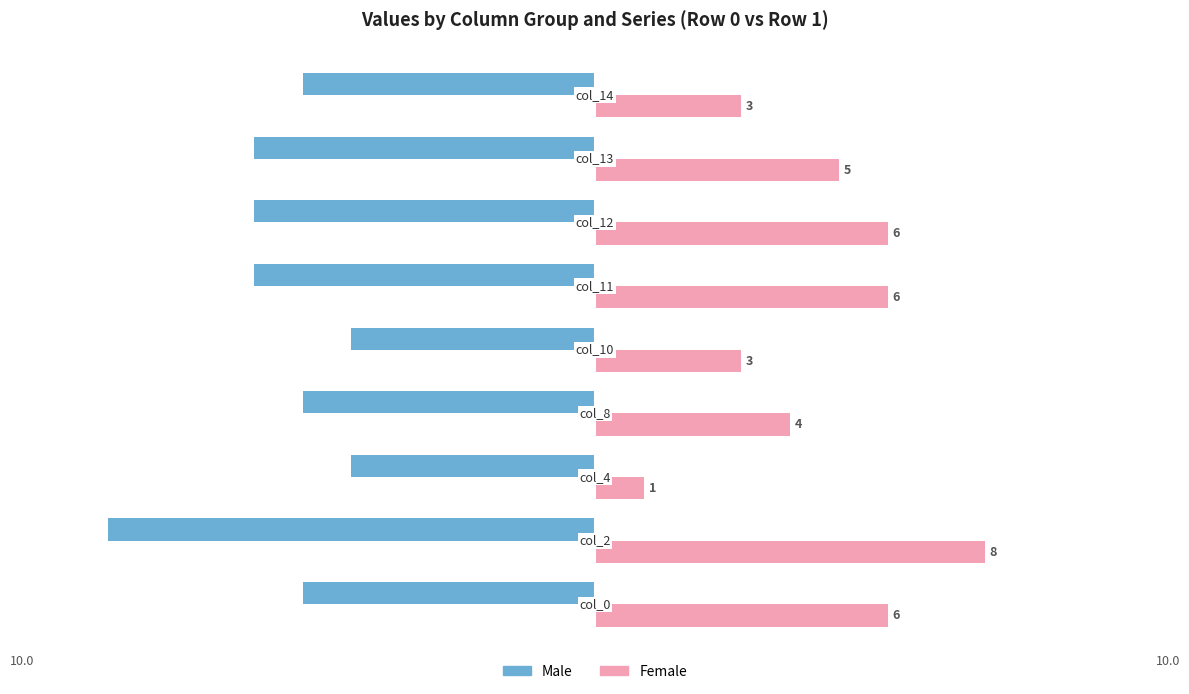

What is the lowest value of the Male series?

-10